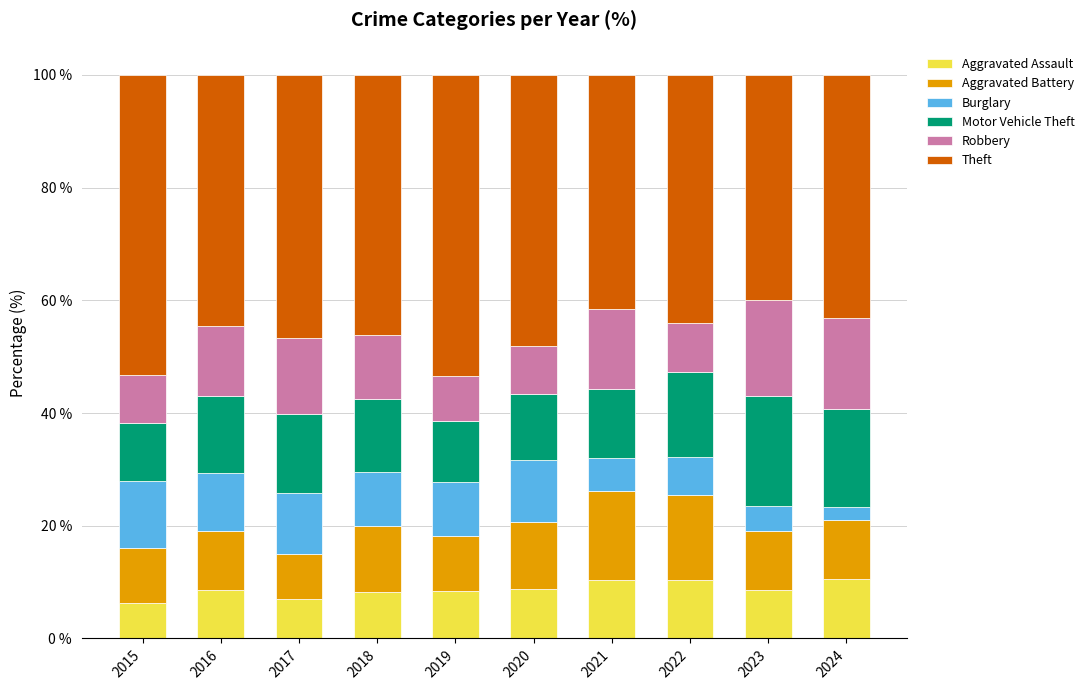

What is the average value of the Aggravated Assault series?

8.8